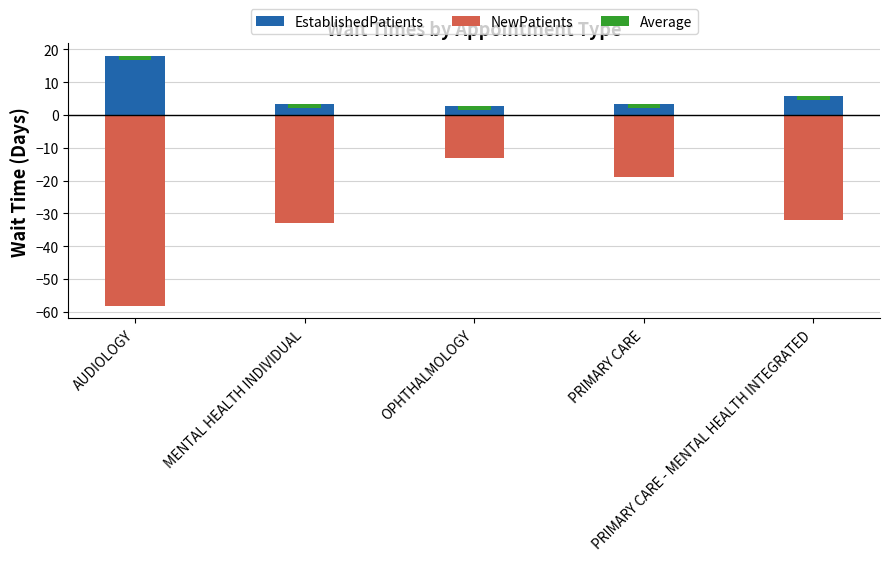

What is the total value across all series at PRIMARY CARE?

-15.8